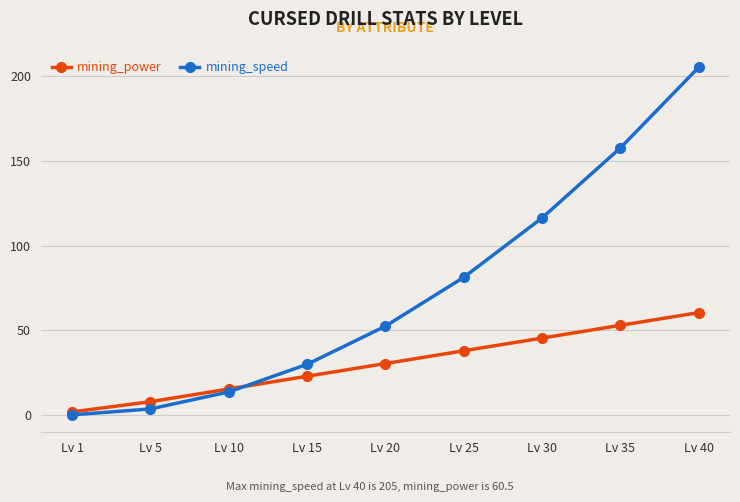

Is the value of mining_speed at Lv 20 greater than the value of mining_power at Lv 10?

Yes